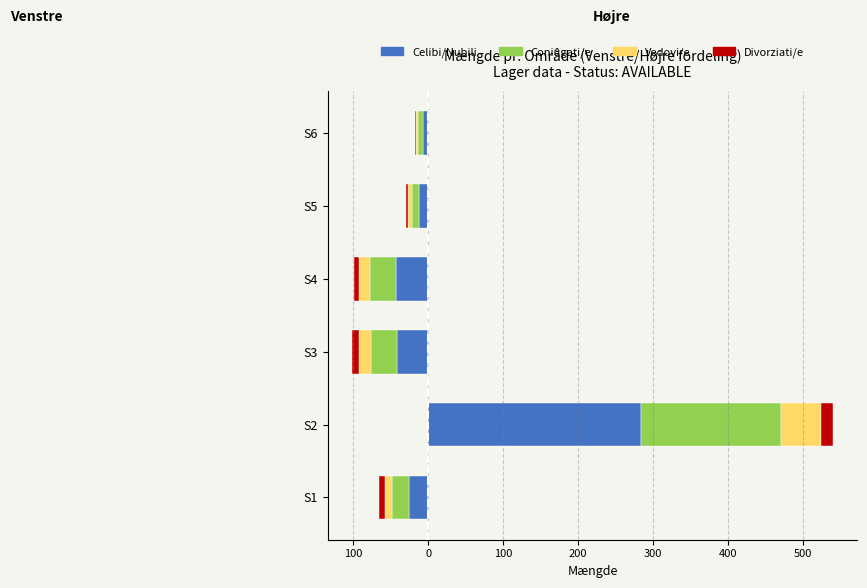

Rank the series by their maximum value, from highest to lowest.

Celibi/Nubili, Coniugati/e, Vedovi/e, Divorziati/e